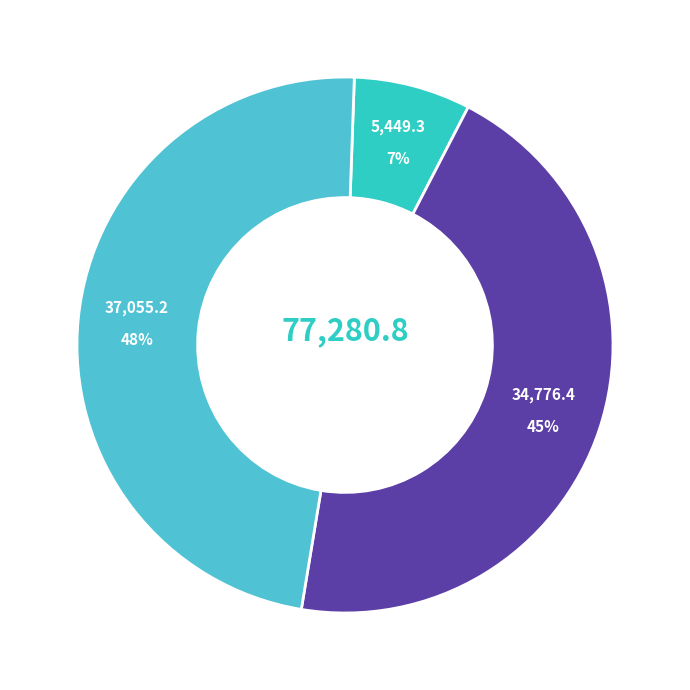

How many segments does this pie chart have?

3